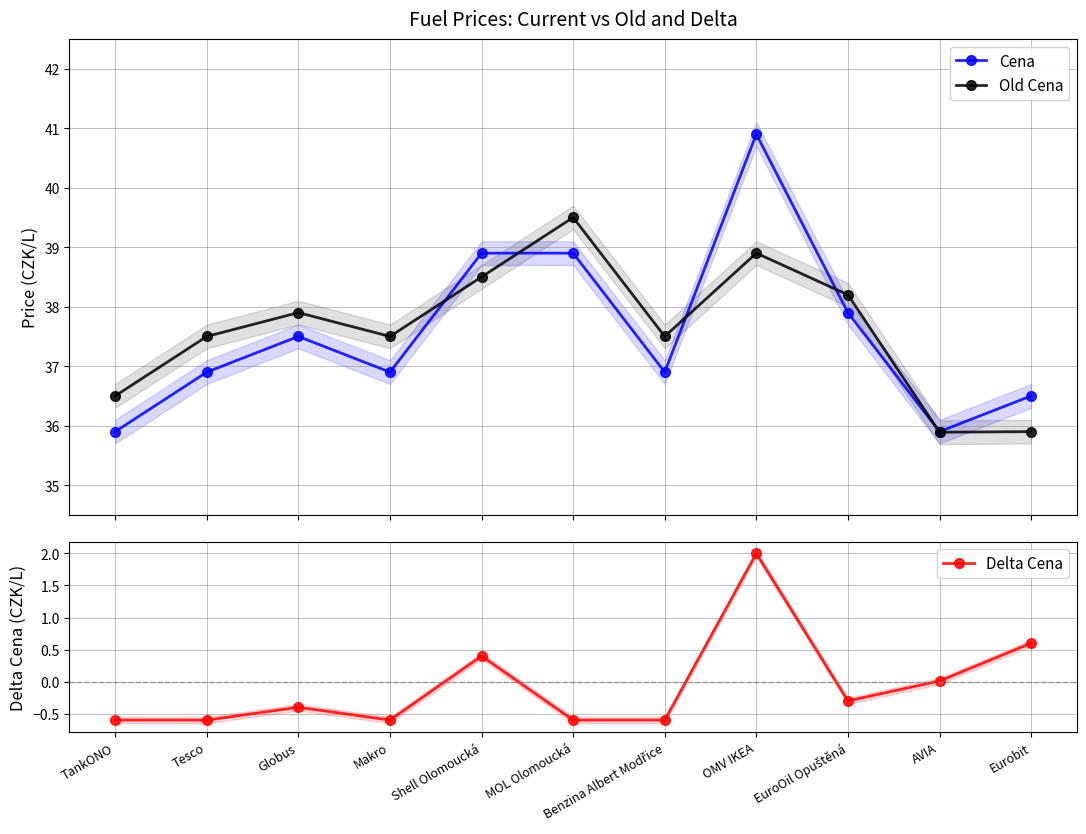

Reading left to right, extract all data points from this chart.

Cena: 35.9	36.9	37.5	36.9	38.9	38.9	36.9	40.9	37.9	35.9	36.5
Old Cena: 36.5	37.5	37.9	37.5	38.5	39.5	37.5	38.9	38.2	35.9	35.9
Delta Cena: -0.6	-0.6	-0.4	-0.6	0.4	-0.6	-0.6	2.0	-0.3	0.0	0.6